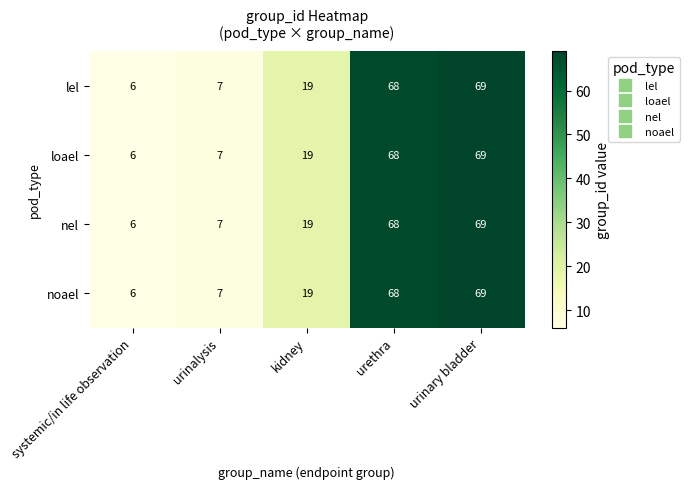

At how many categories does at least one series exceed 11?

3